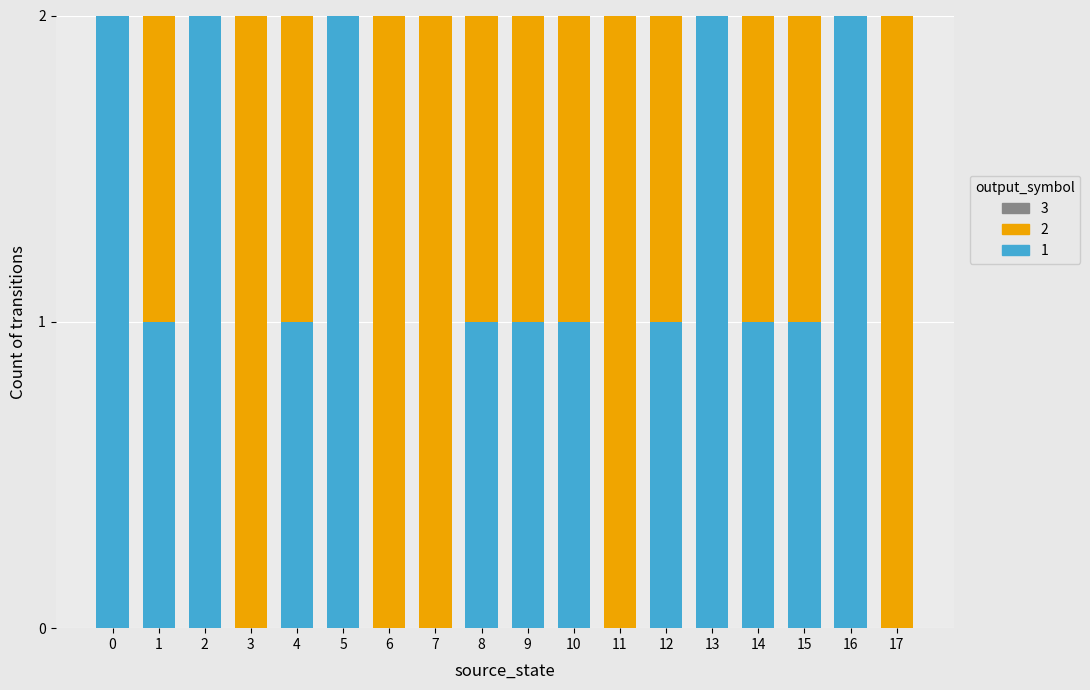

How many series are shown in this chart?

2